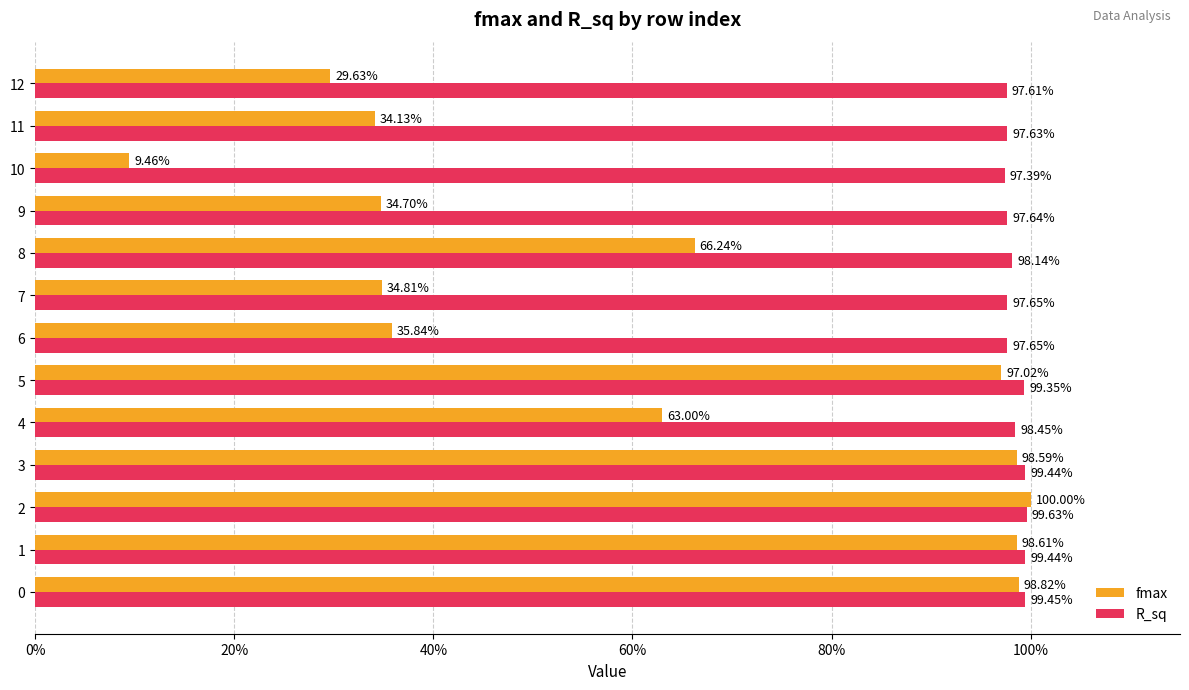

Reading left to right, what are all the values shown in this chart?

fmax: 1.0	1.0	1.0	1.0	0.6	1.0	0.4	0.3	0.7	0.3	0.1	0.3	0.3
R_sq: 1.0	1.0	1.0	1.0	1.0	1.0	1.0	1.0	1.0	1.0	1.0	1.0	1.0